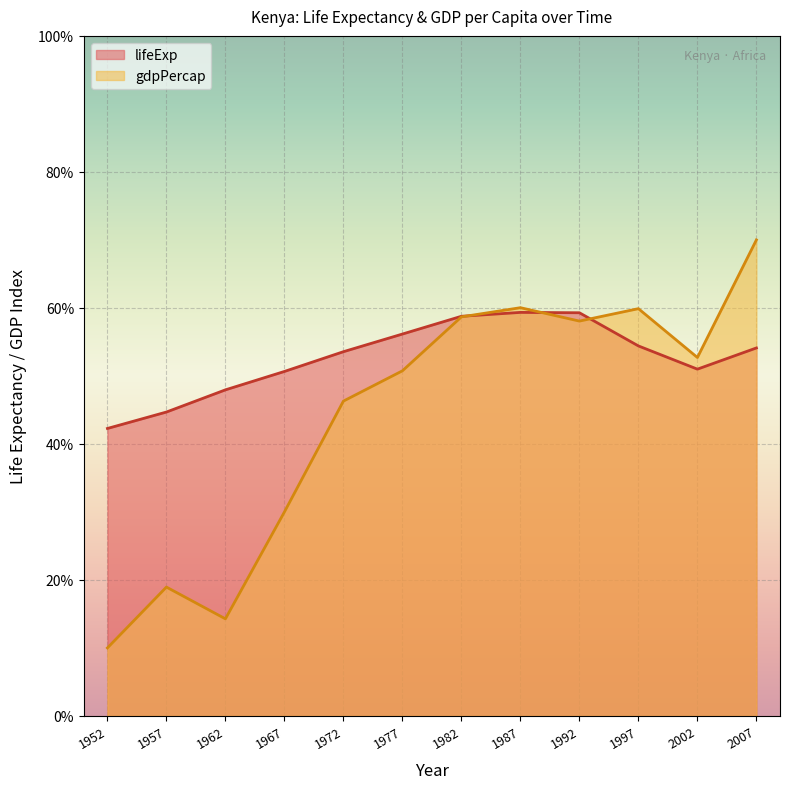

List the series in order of their overall mean, highest first.

lifeExp, gdpPercap